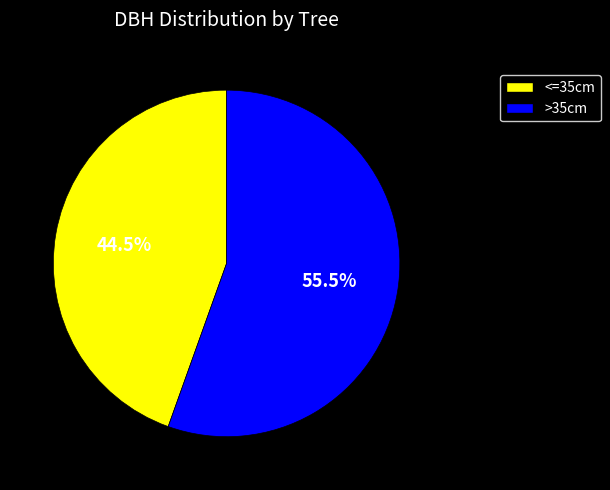

Rank the categories by value from lowest to highest.

<=35cm, >35cm